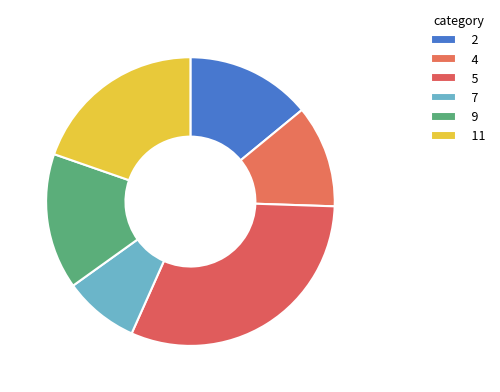

How many slices are in this pie chart?

6